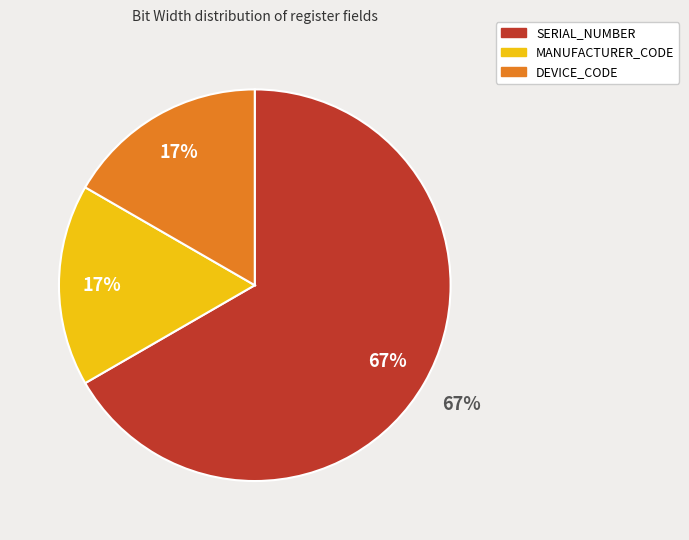

To the nearest percent, what is the combined percentage of MANUFACTURER_CODE and SERIAL_NUMBER?

83%